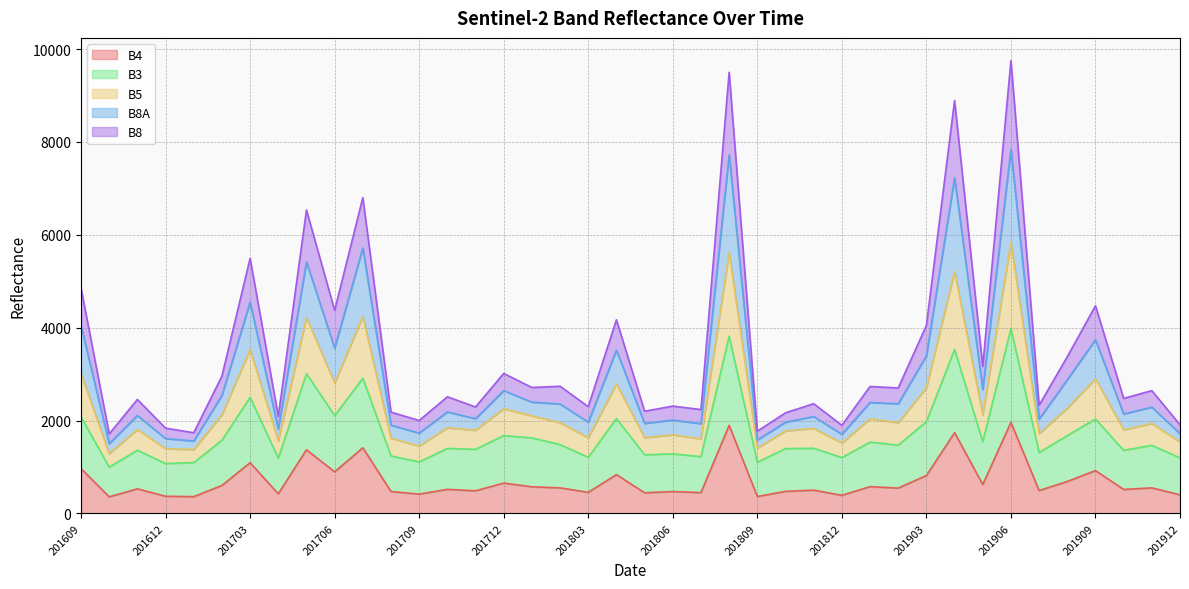

What is the minimum value for B4?

357